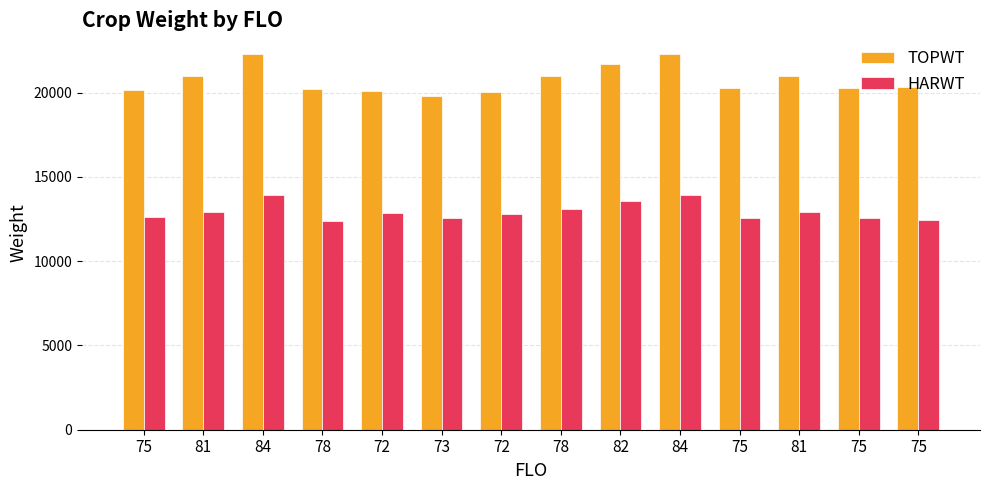

At 72, list the series in order from largest to smallest.

TOPWT, HARWT